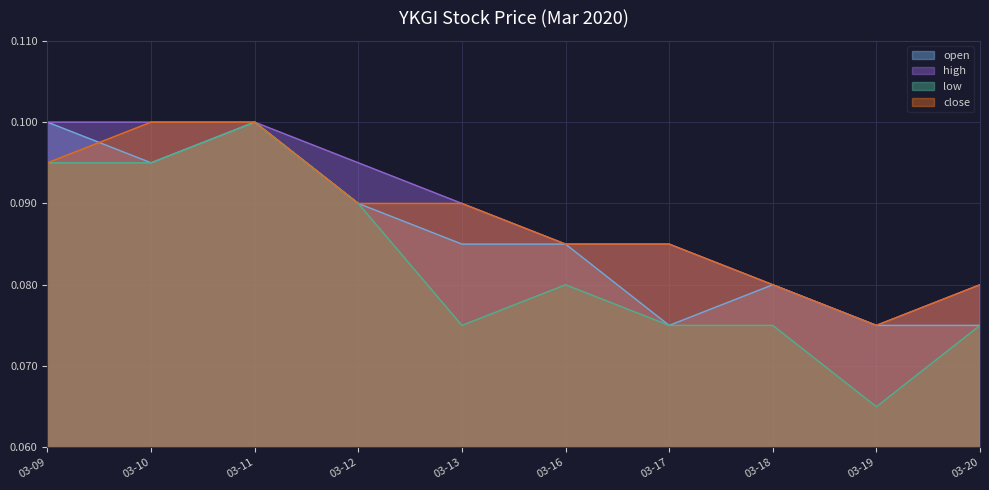

At which category is the sum across all series the highest?

03-11